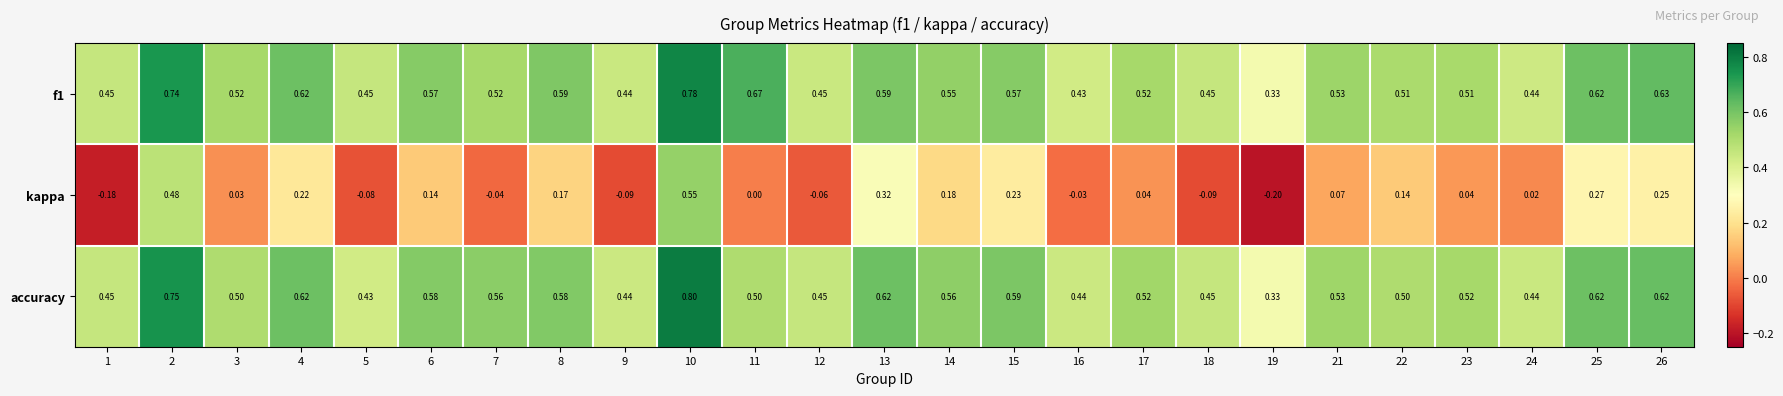

Which series has the largest range (max minus min)?

kappa